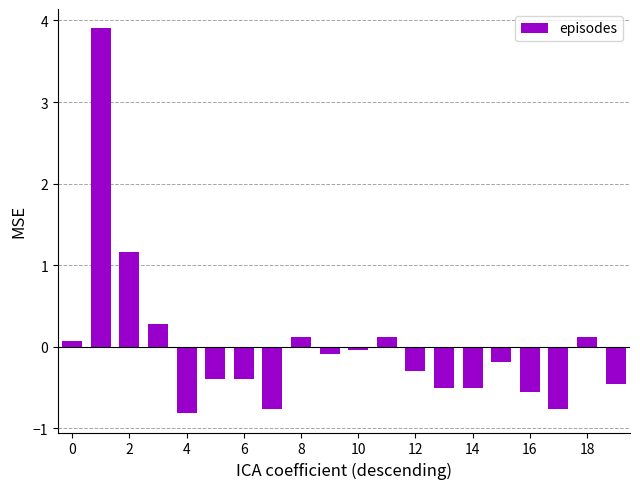

What is the value of the 18th bar from the left?

-0.8